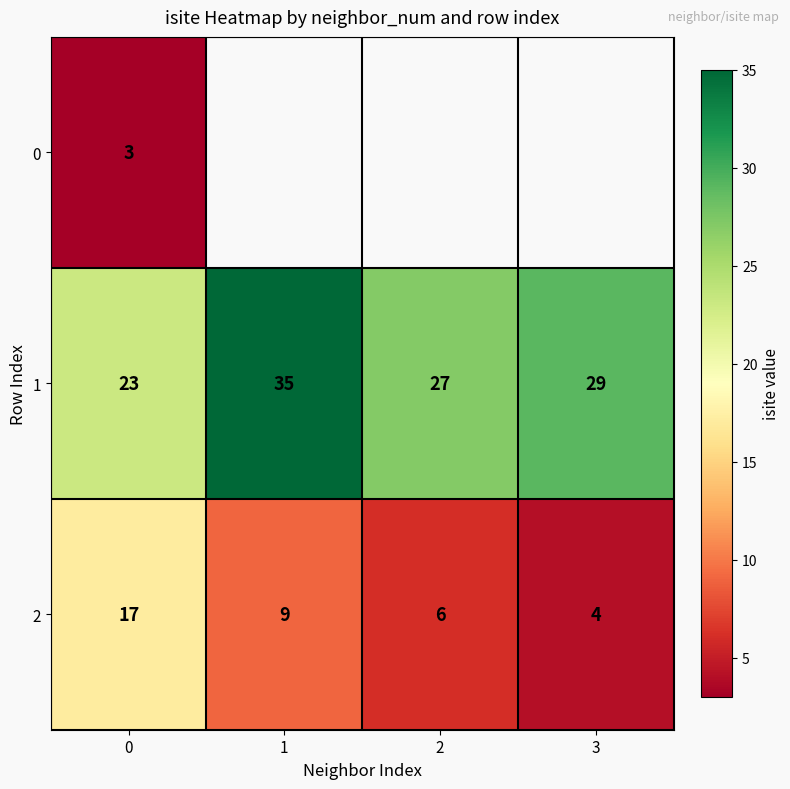

How many 1 values are between 27 and 35?

3